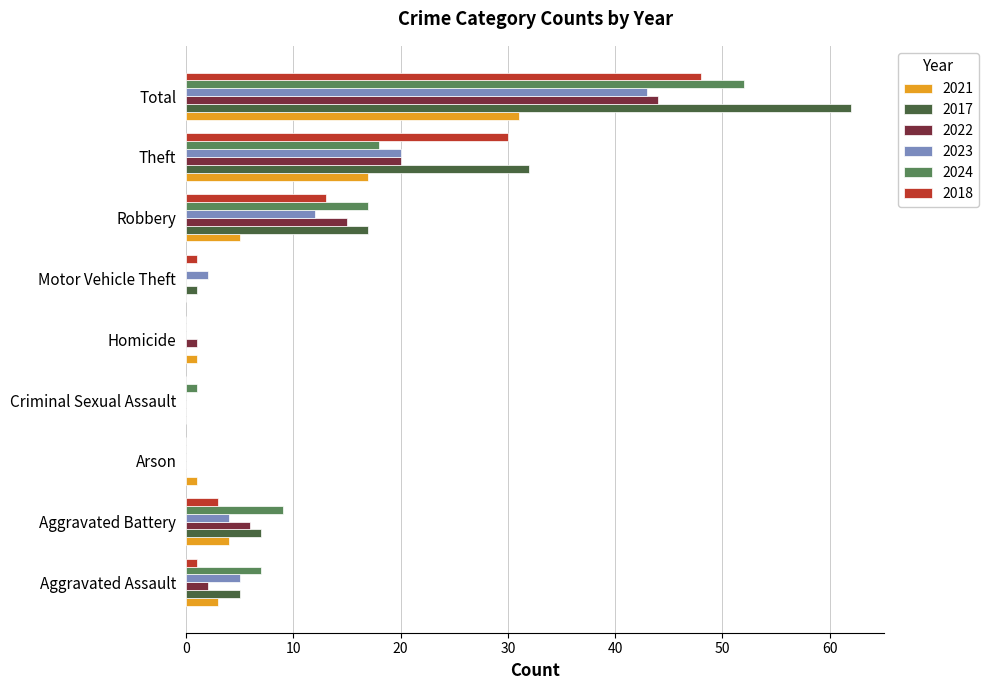

At which label is 2018 closest to 24?

Theft